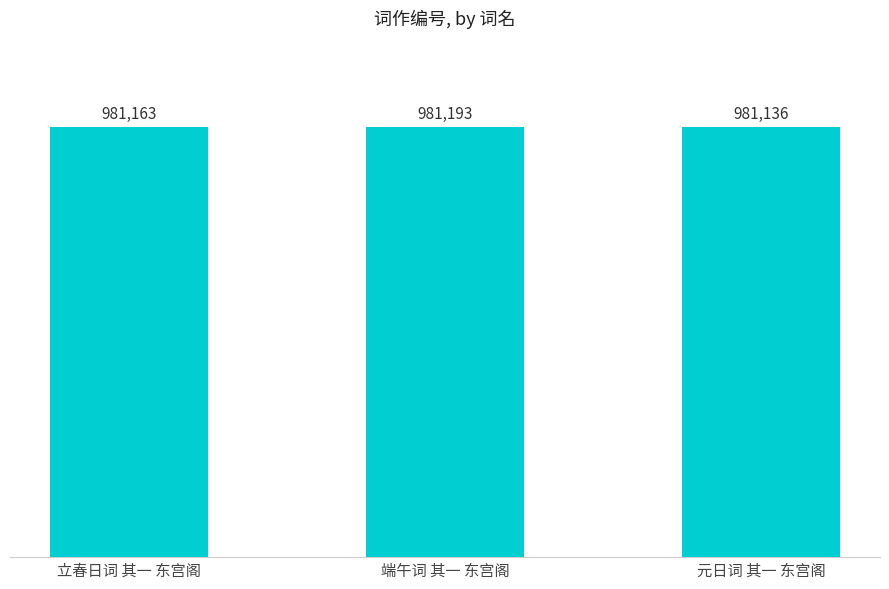

Reading right to left, transcribe all the data shown in this chart.

元日词 其一 东宫阁=981136	端午词 其一 东宫阁=981193	立春日词 其一 东宫阁=981163